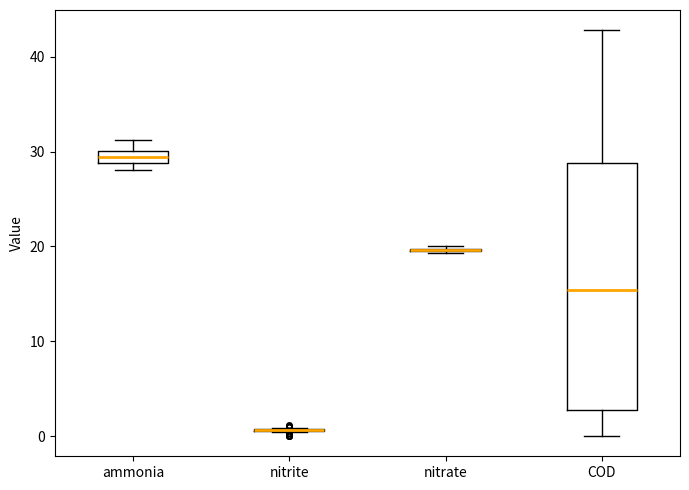

Comparing the boxes themselves (not the whiskers), which one is the tallest?

COD